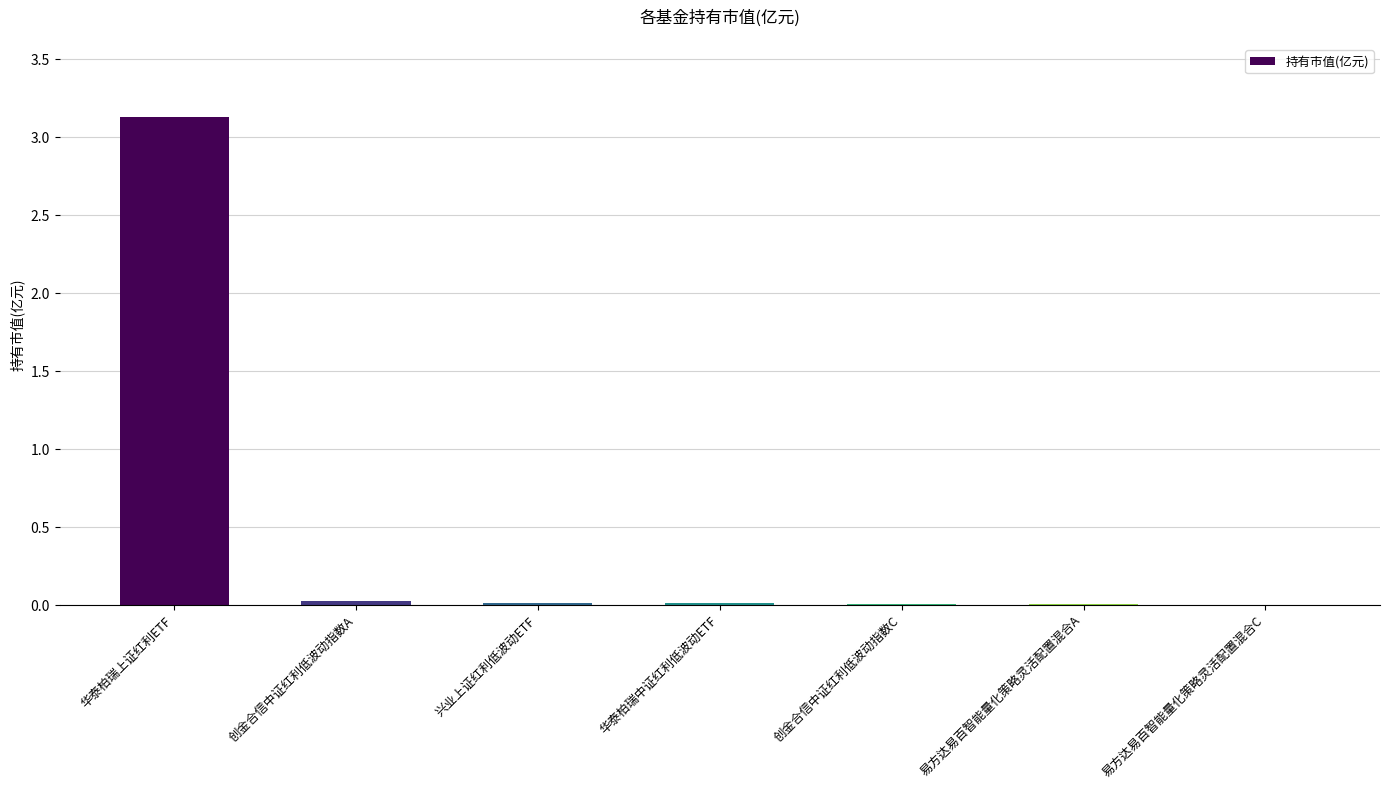

Which has a higher value, 兴业上证红利低波动ETF or 华泰柏瑞上证红利ETF?

华泰柏瑞上证红利ETF